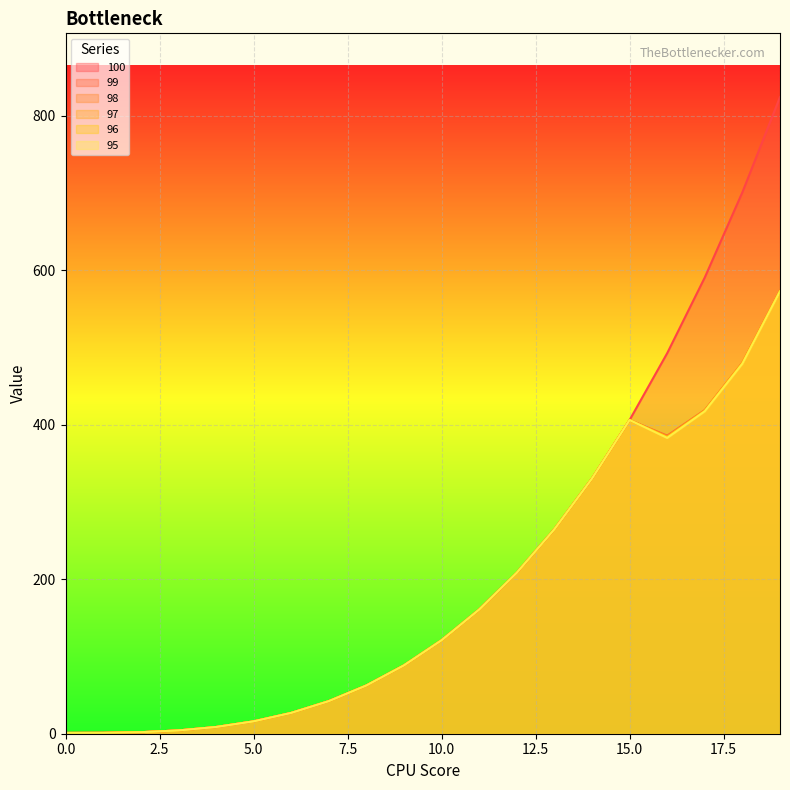

At which category is the sum across all series the highest?

19